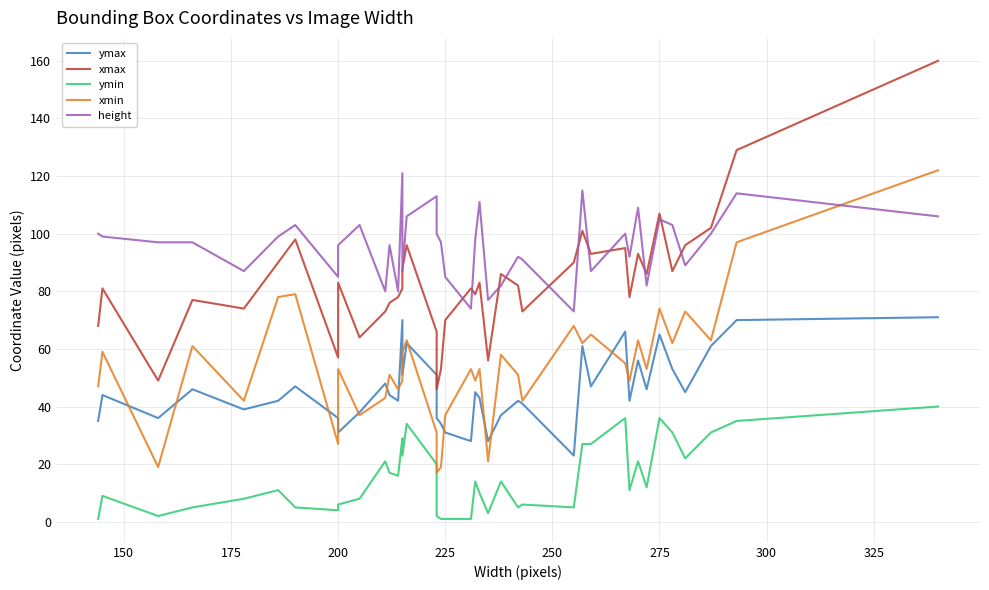

Count the number of categories in the chart.

40